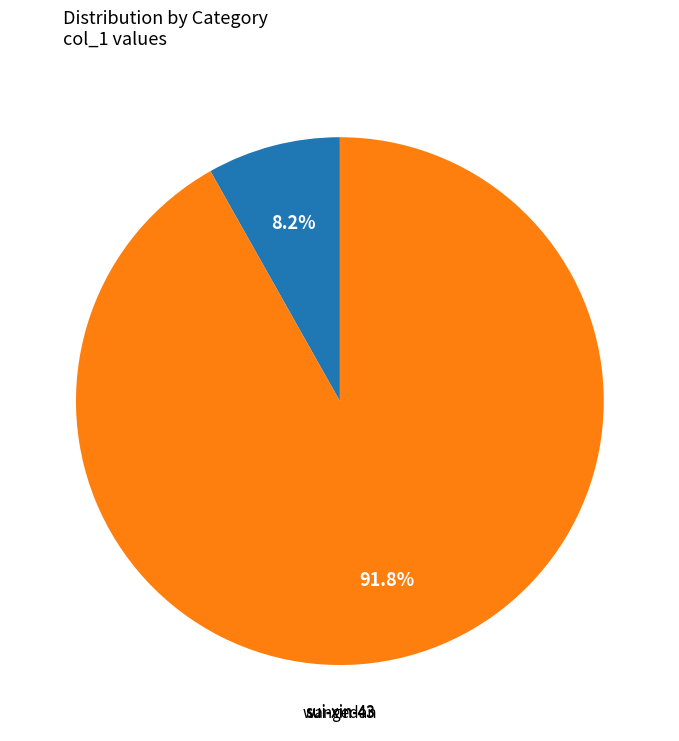

True or false: wangedan accounts for 92% of the total.

True